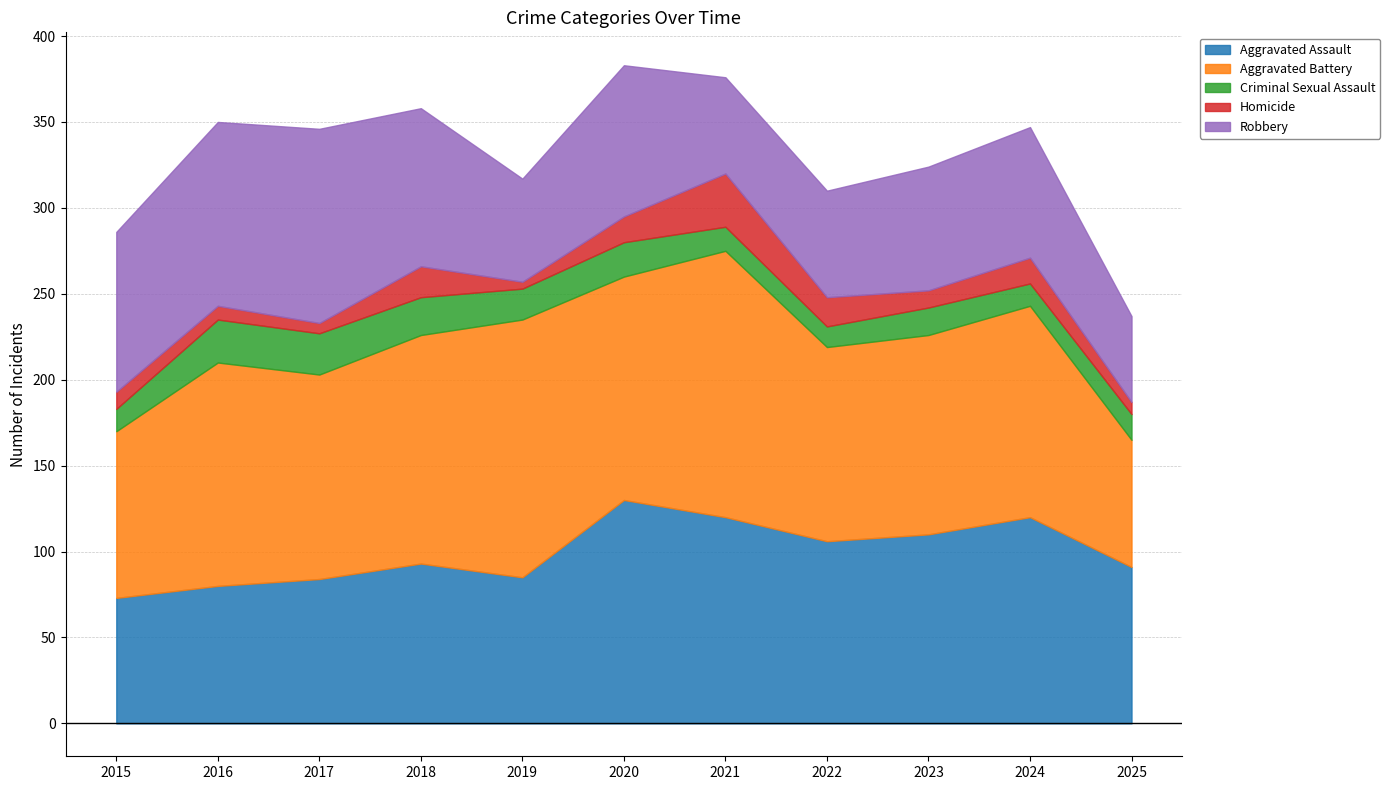

What is the difference between the highest and lowest values at 2023?

106